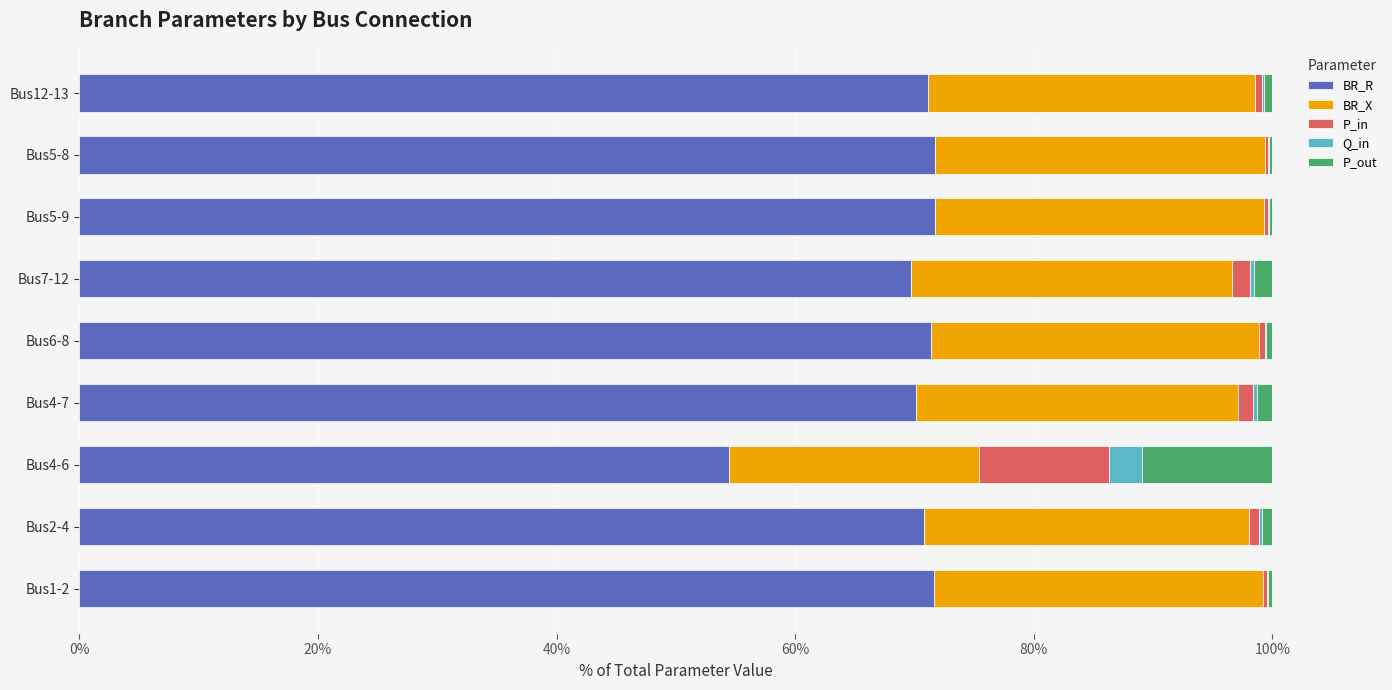

Is it true that BR_R equals 99.0 at Bus2-4?

False